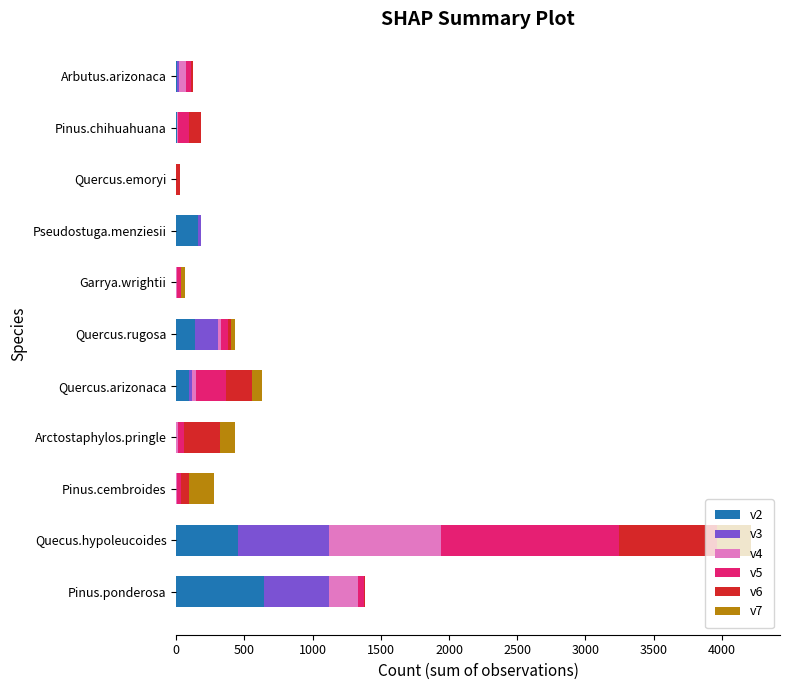

True or false: v2 has a value of 0 at Garrya.wrightii.

True